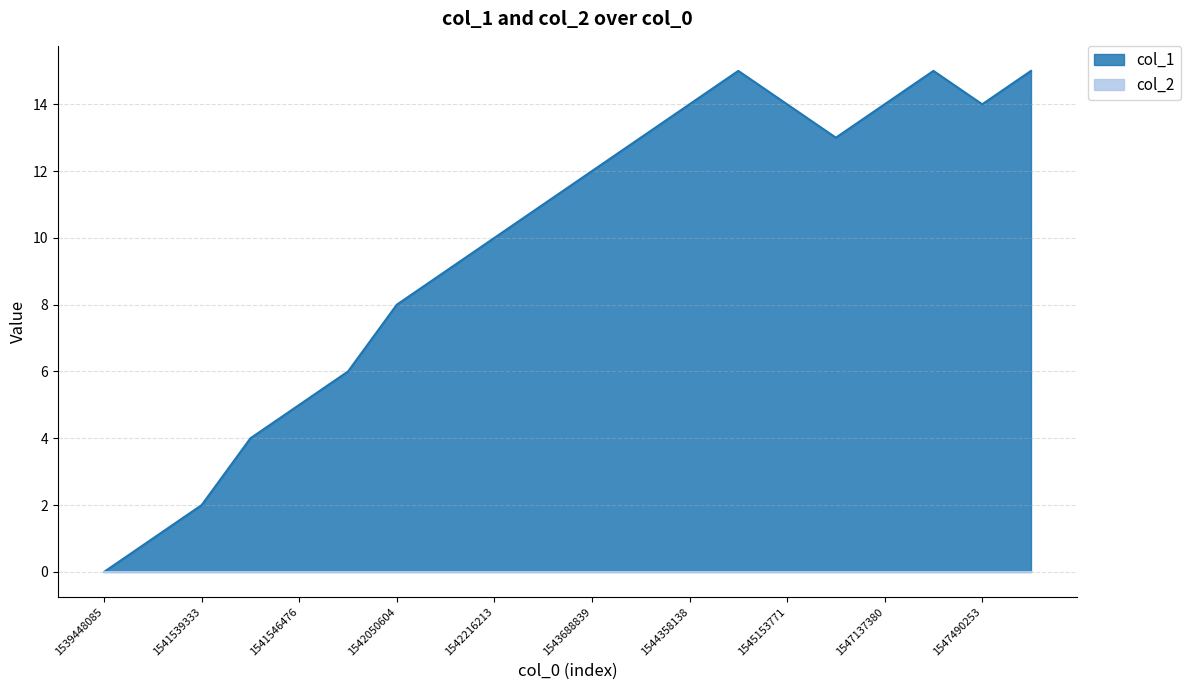

Does the chart display data point markers on the line(s)?

No